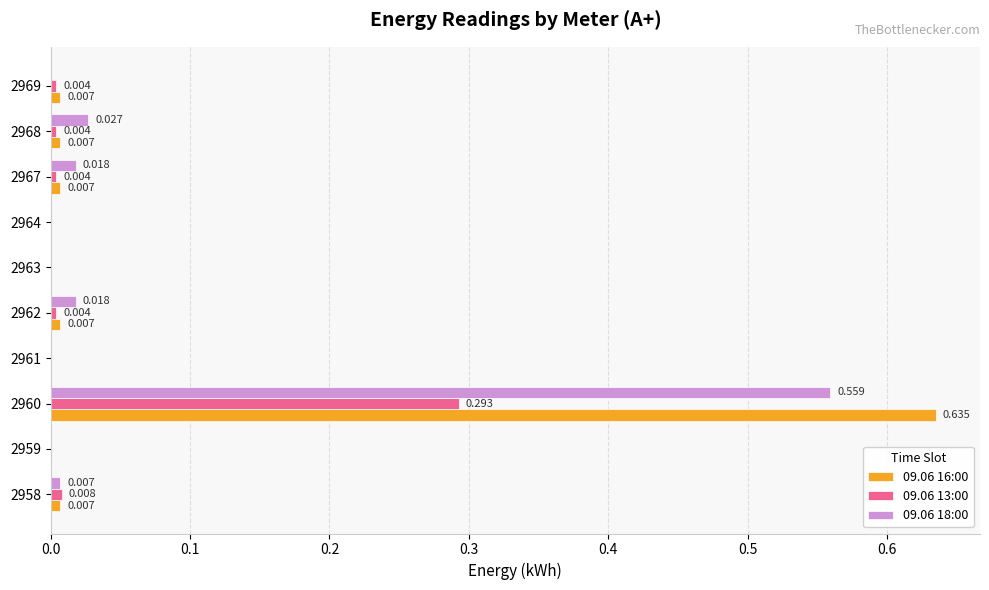

What are all the series names shown in the legend?

09.06 16:00, 09.06 13:00, 09.06 18:00